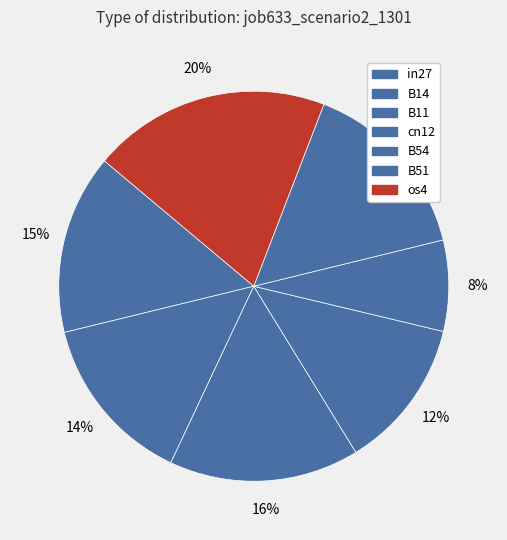

Does any single category account for the majority?

No